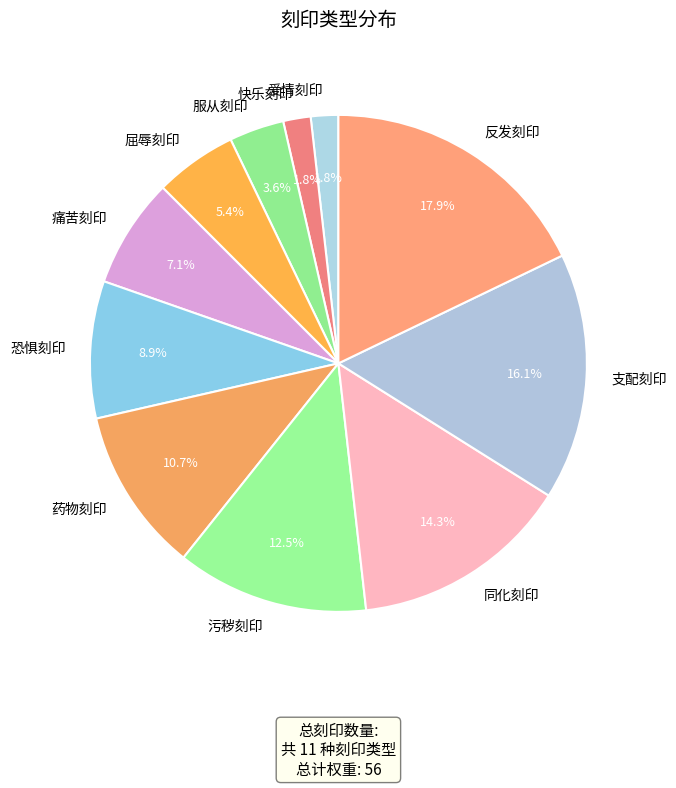

What is the largest slice in the pie chart?

反发刻印